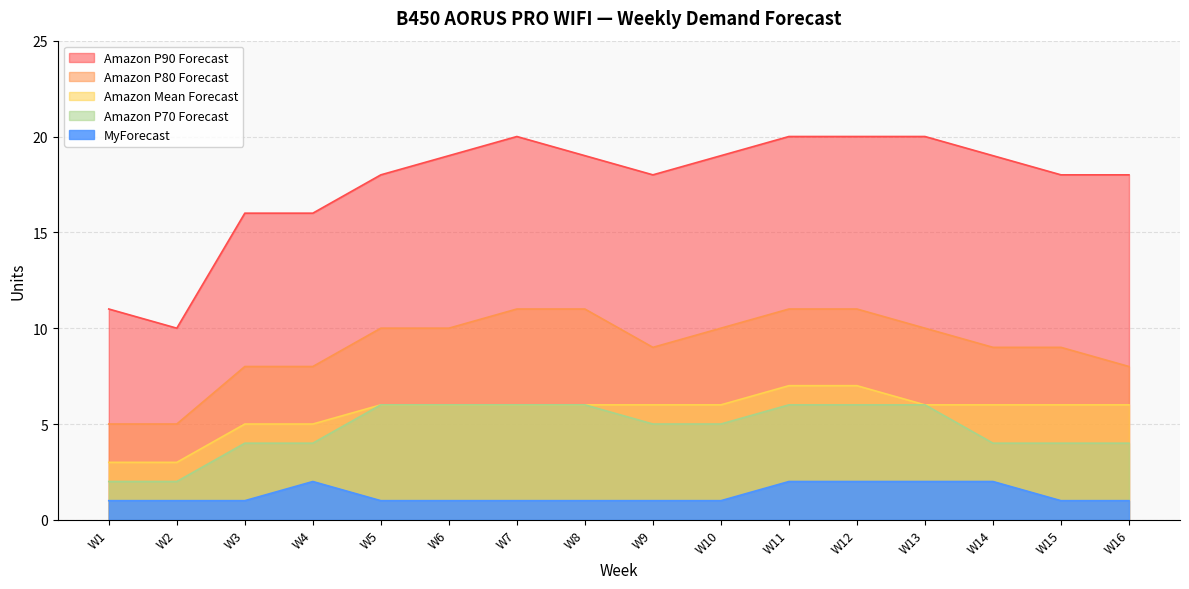

How many lines are shown in the chart?

5